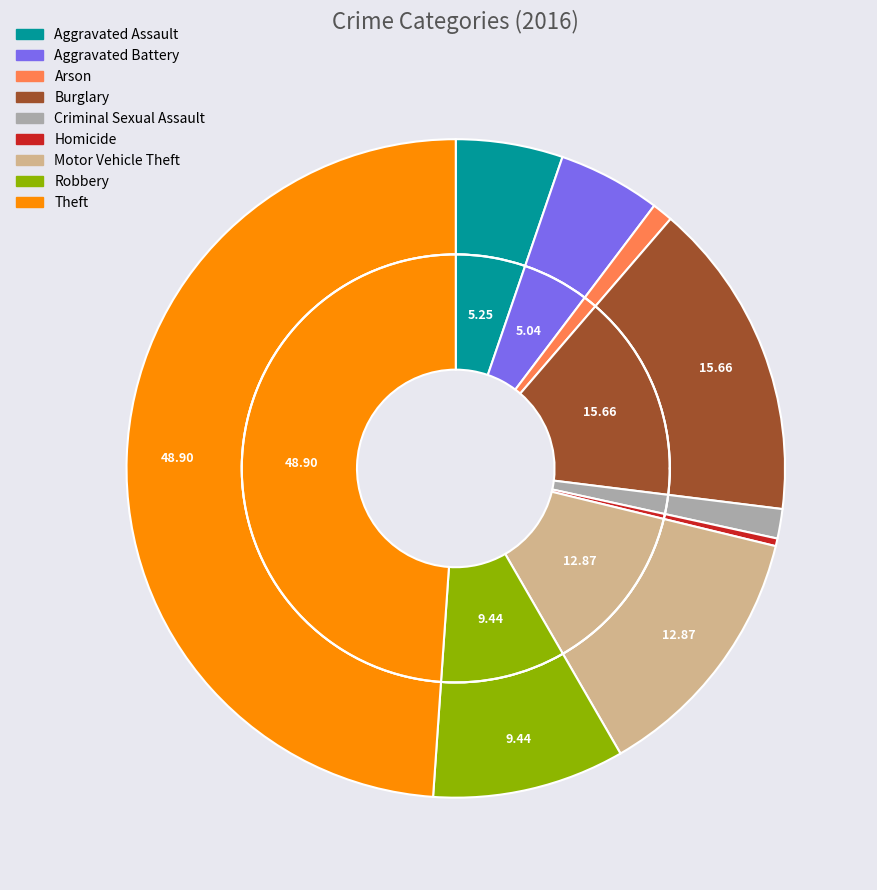

To the nearest percent, what portion does Aggravated Assault represent?

5%